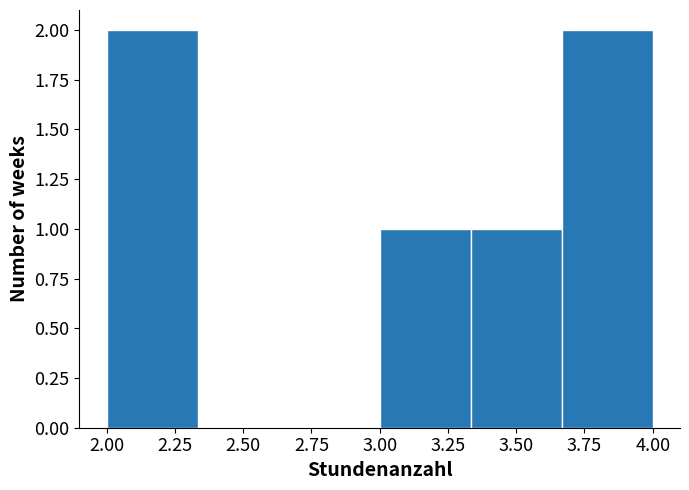

Reading left to right, list every bar in this chart as the range it spans on the x-axis followed by its height. Neither the bar edges nor the heights are printed on the chart, so give them approximately, as read against the axes.

2.00 to 2.35: 2
2.35 to 2.65: 0
2.65 to 3.00: 0
3.00 to 3.35: 1
3.35 to 3.65: 1
3.65 to 4.00: 2